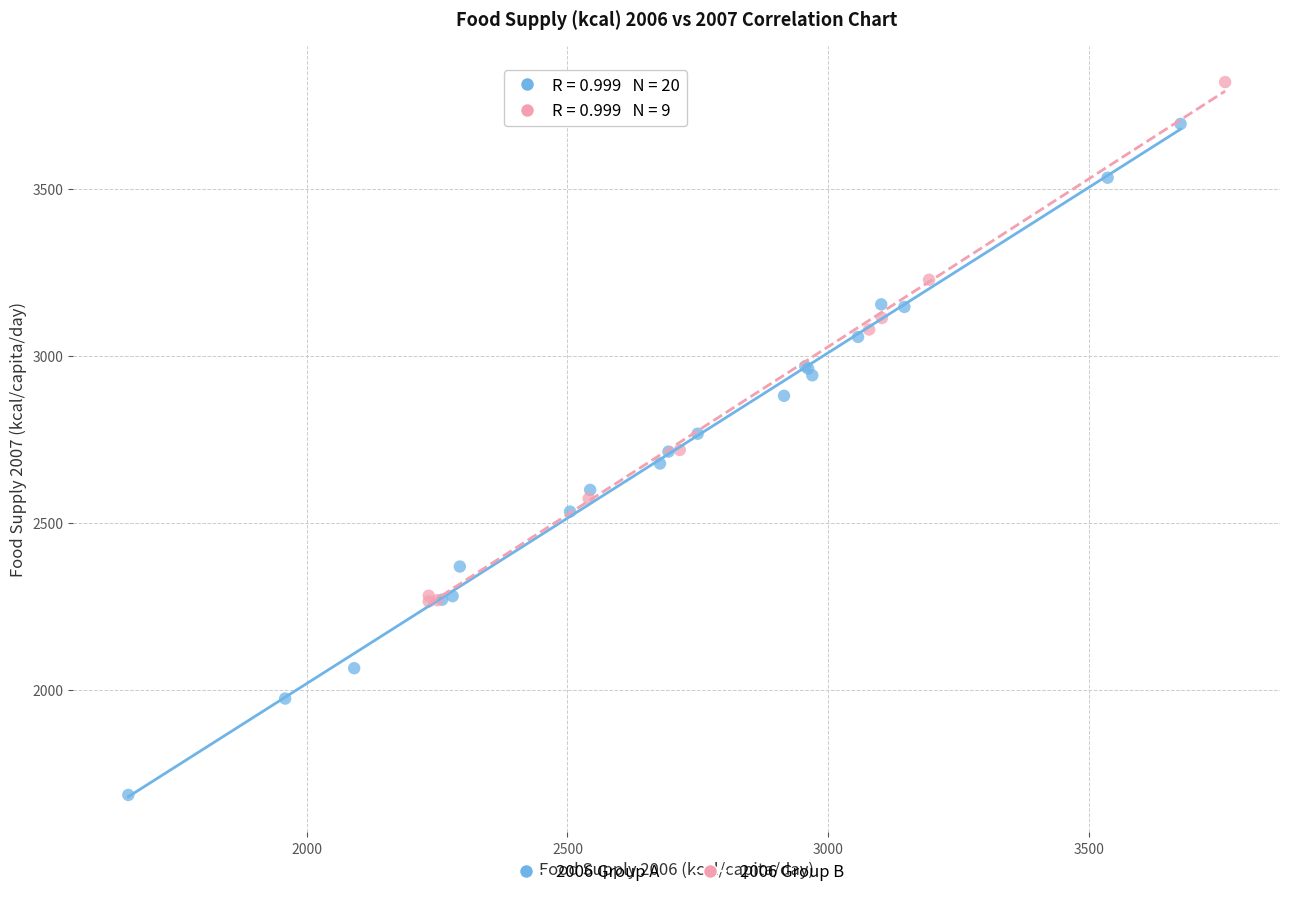

Which series has the widest spread of Y values?

2006 Group A